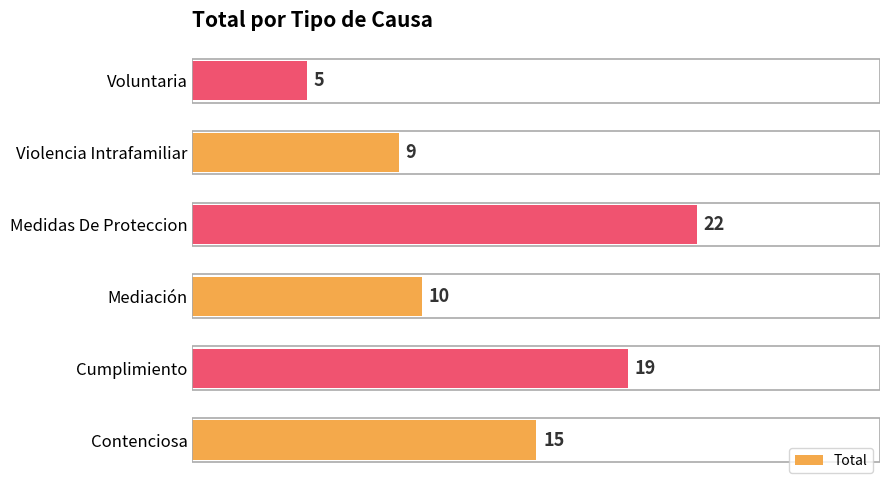

What value does the data have at Medidas De Proteccion?

22